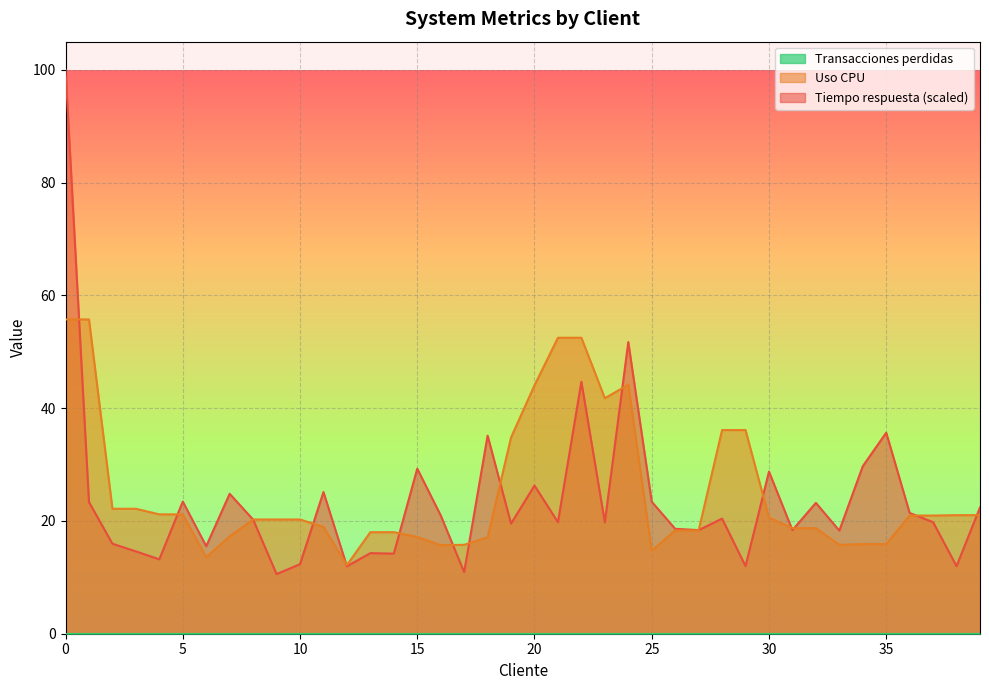

Is it true that Uso CPU equals 8.7 at 6?

False